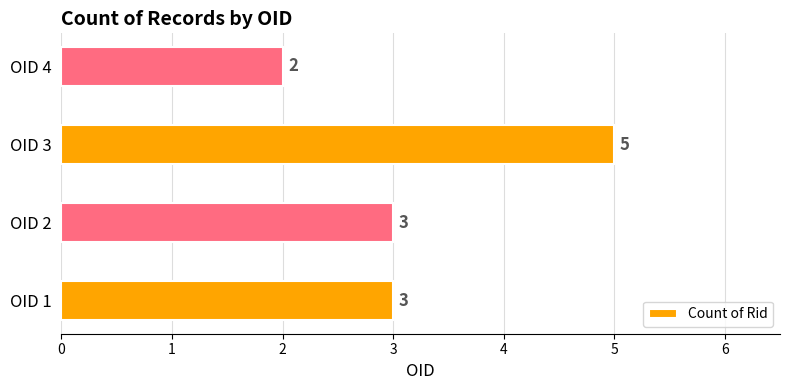

Which has a higher value, OID 1 or OID 4?

OID 1